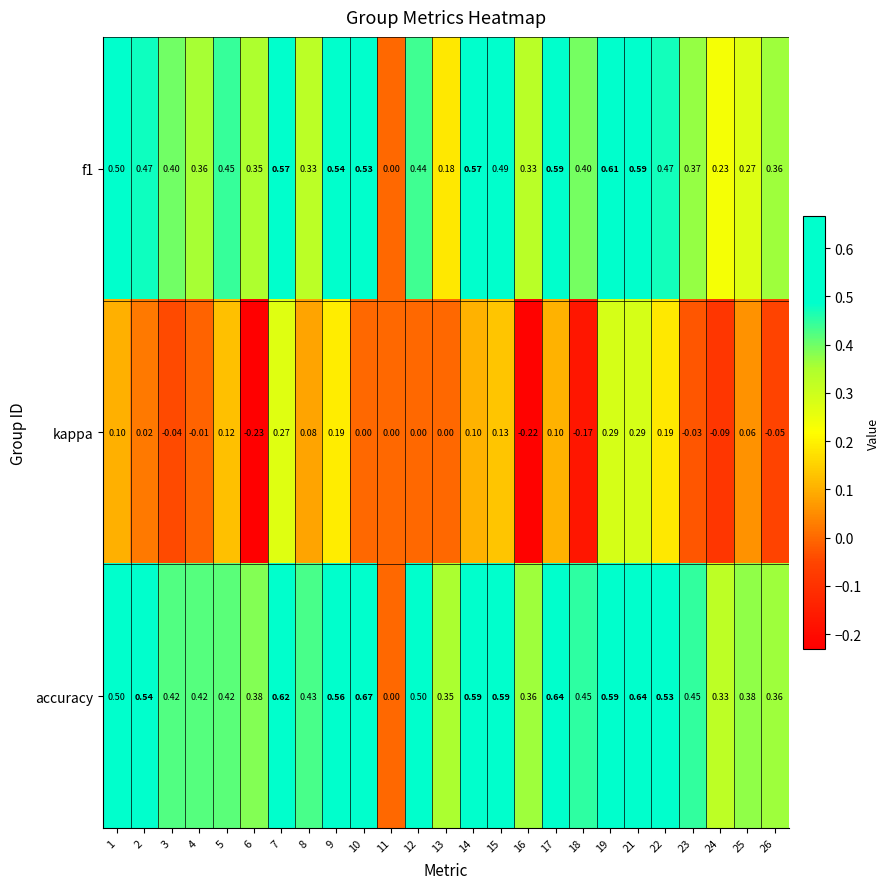

Which label corresponds to the smallest value in the chart?

6